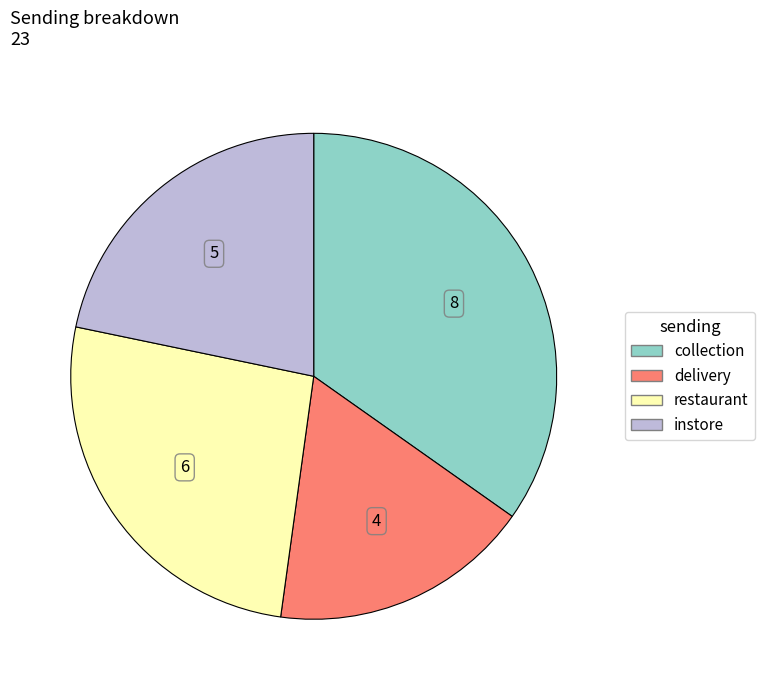

Which category has the biggest portion of the pie?

collection